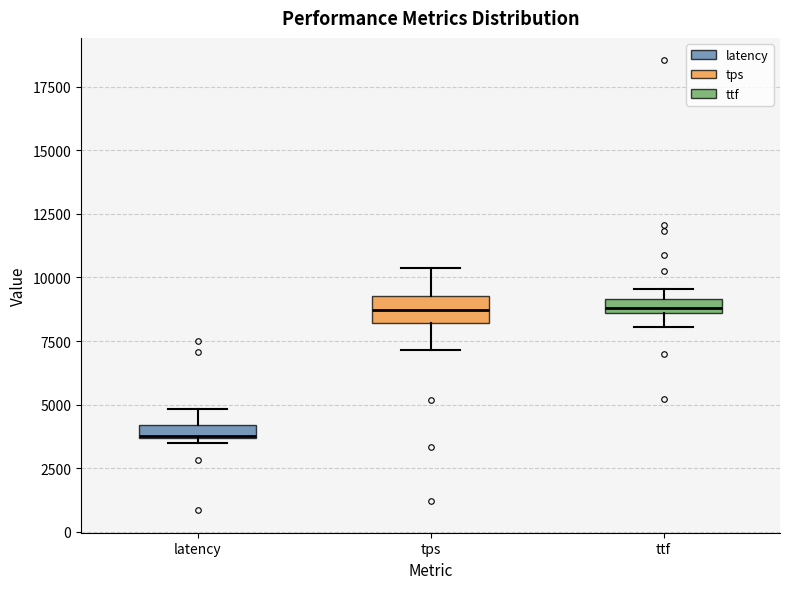

Where is the lower edge of the box for latency on the y-axis? The values are not printed on the chart, so give them approximately, as read against the axis.

3500